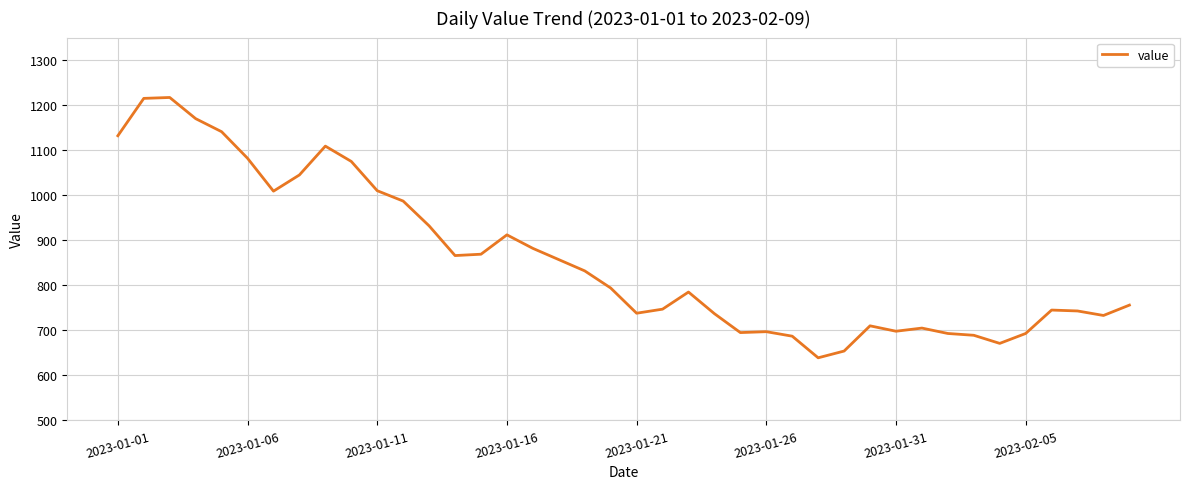

What is the minimum value shown in the chart?

639